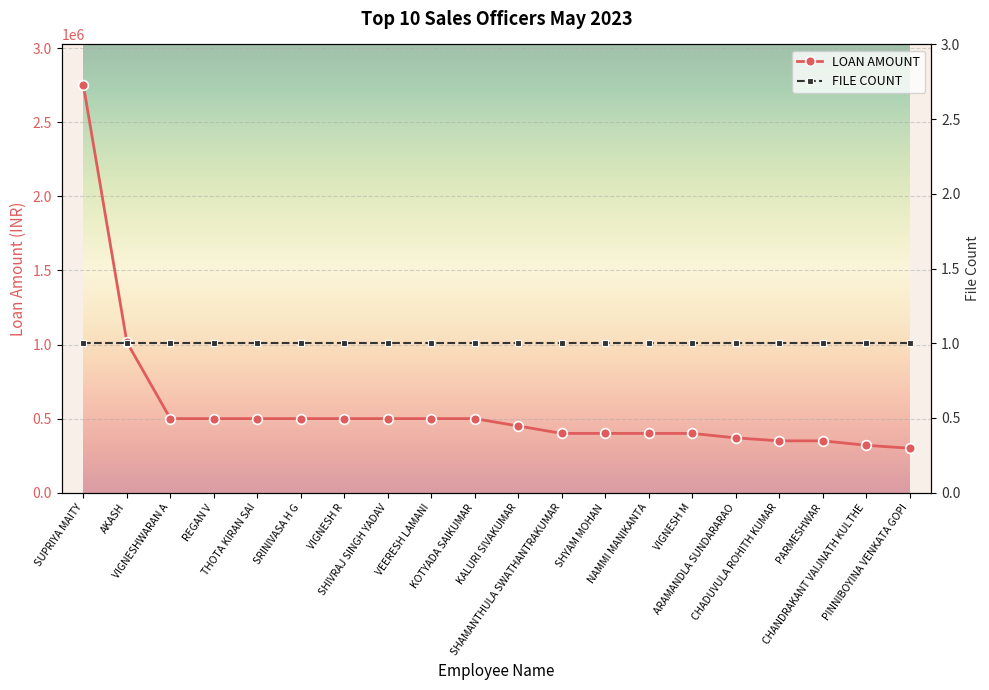

True or false: the data shows 400000 at SHAMANTHULA SWATHANTRAKUMAR.

True